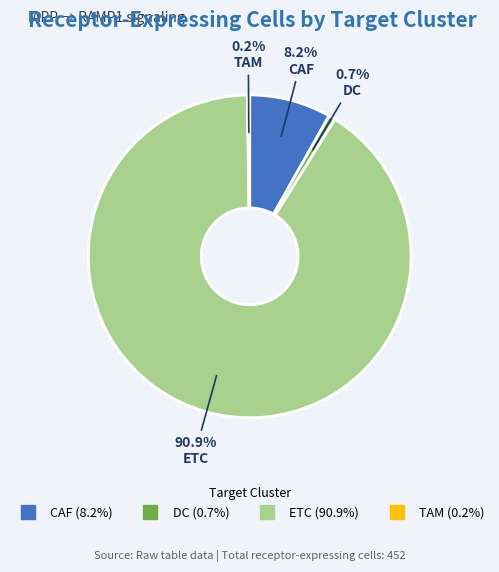

Which has a higher value, ETC or CAF?

ETC